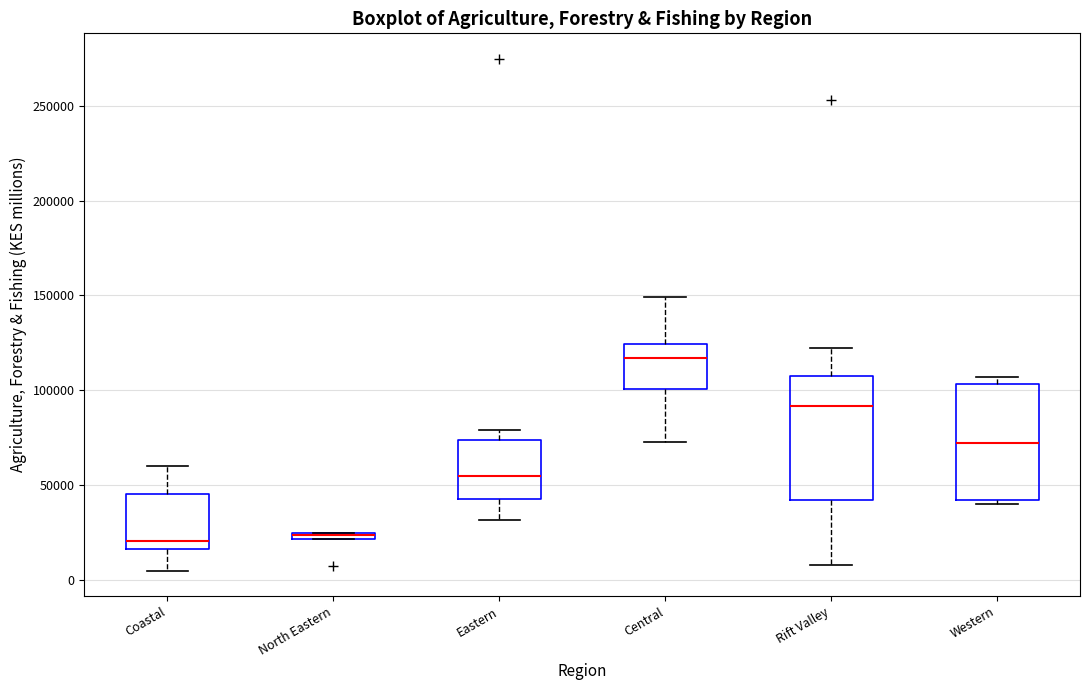

Where is the lower edge of the box for Western on the y-axis? The values are not printed on the chart, so give them approximately, as read against the axis.

40000